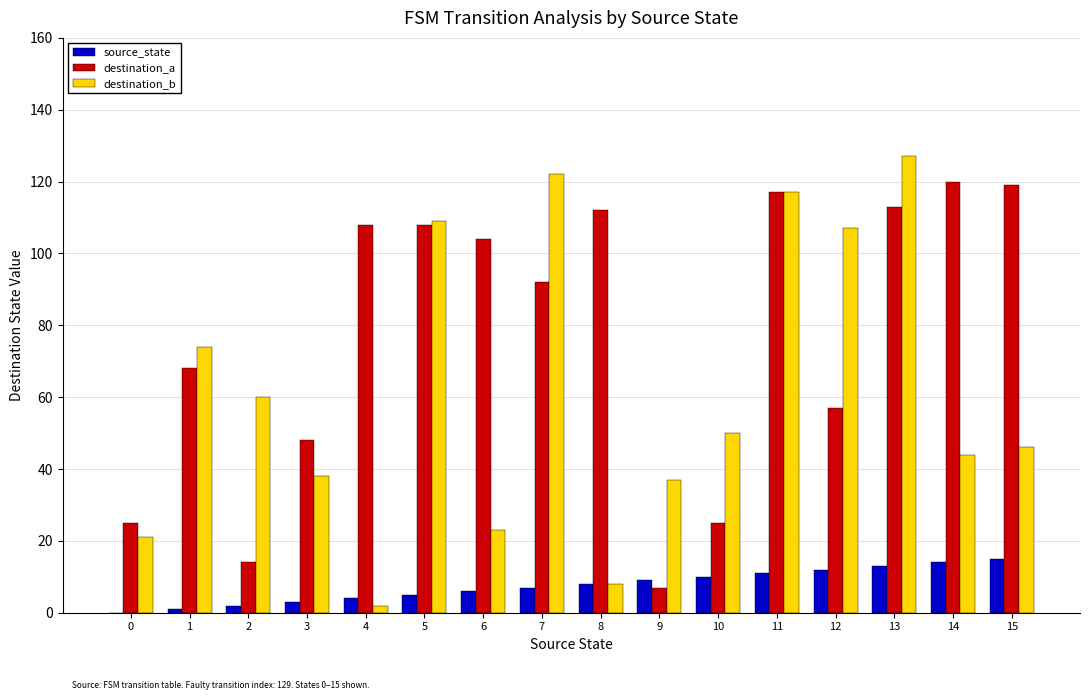

Read the source_state value at 6, to the nearest 5.

5